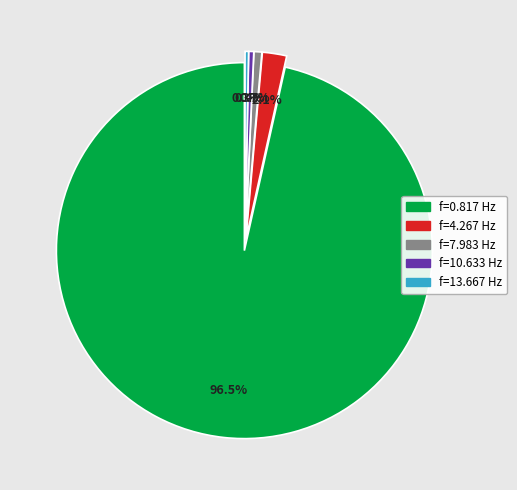

Is there any slice that represents more than half of the pie?

Yes